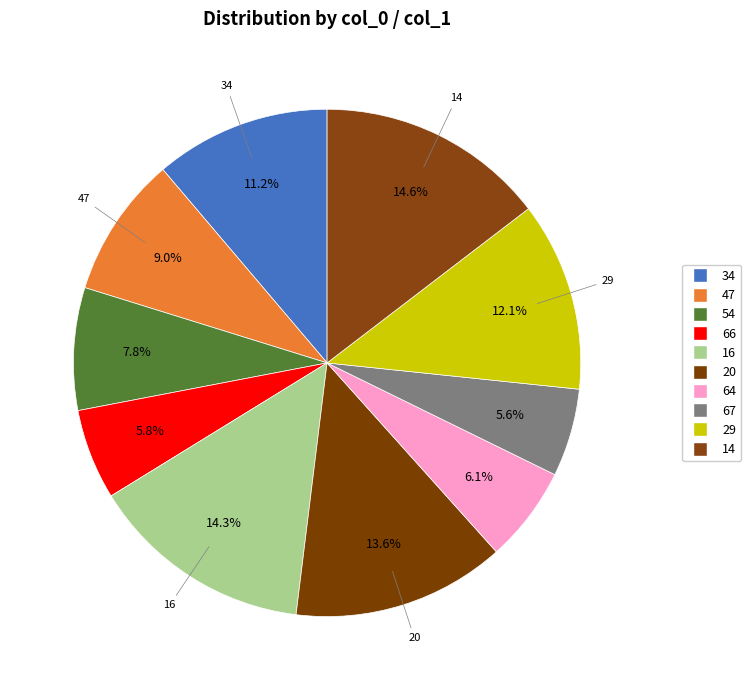

Which has a higher value, 34 or 14?

14